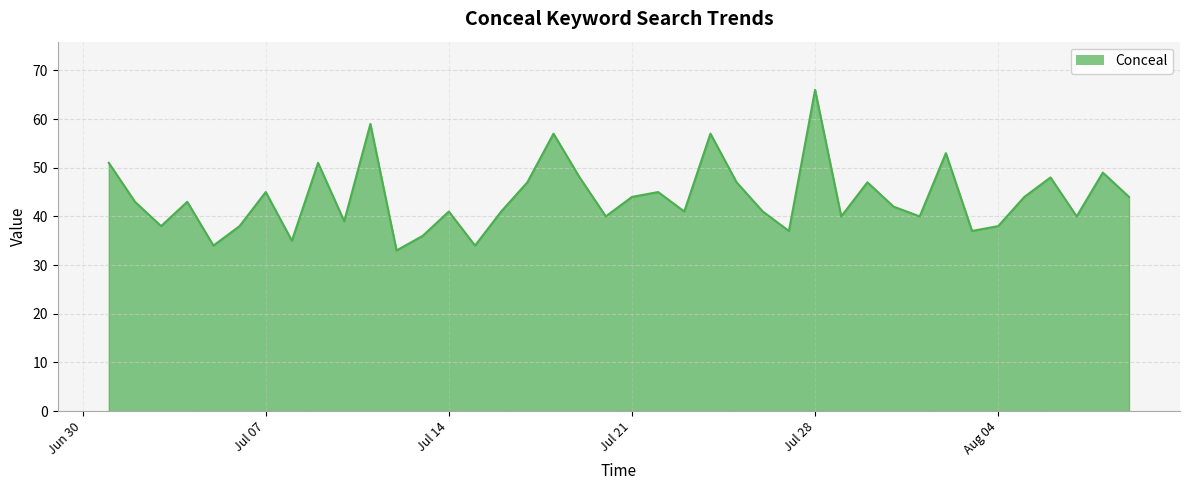

What is the difference between the maximum and minimum values?

33